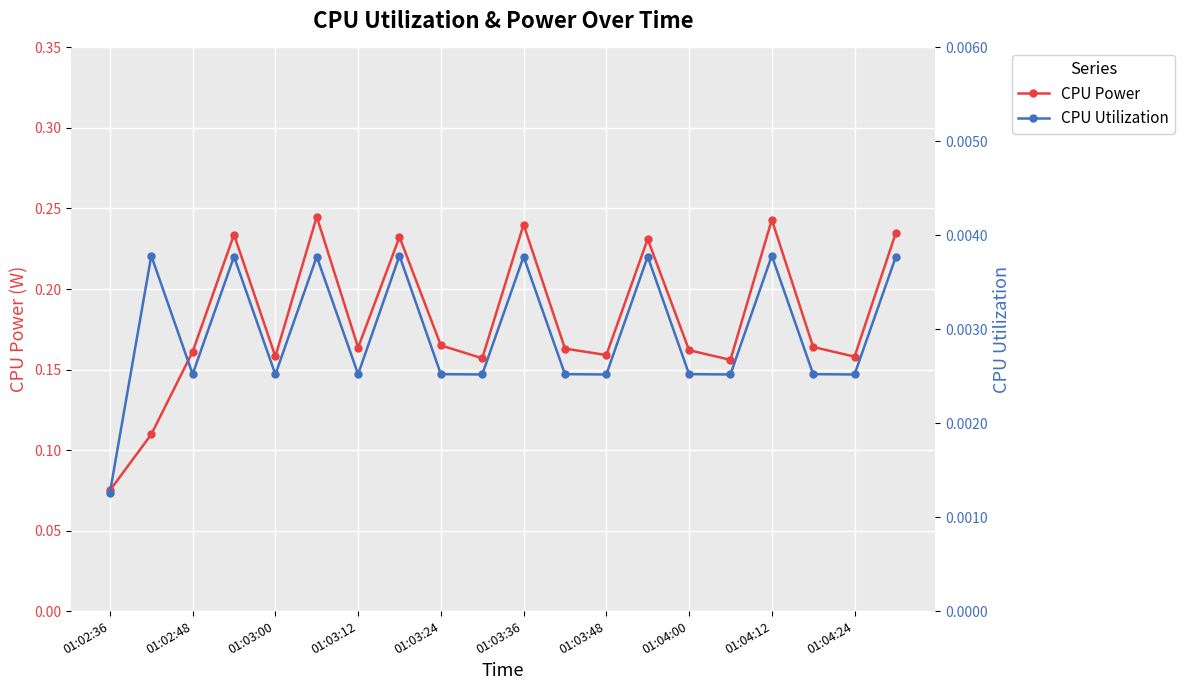

How many lines are shown in the chart?

2